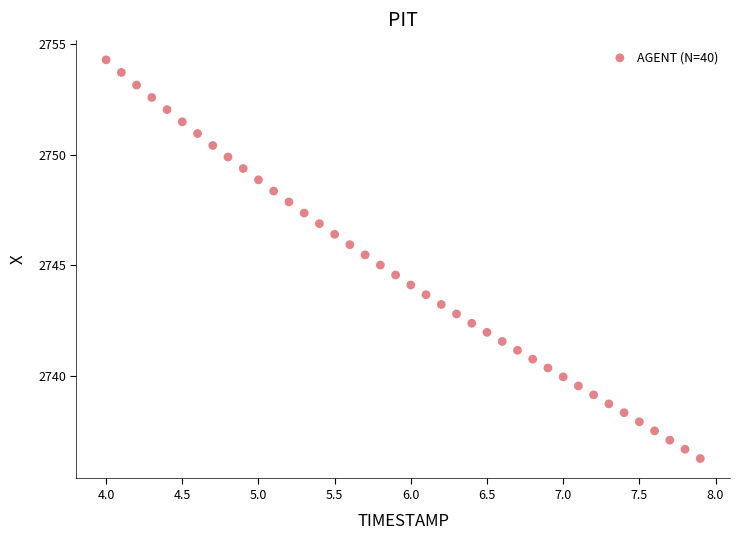

What is the range of Y values (max minus min)?

18.0